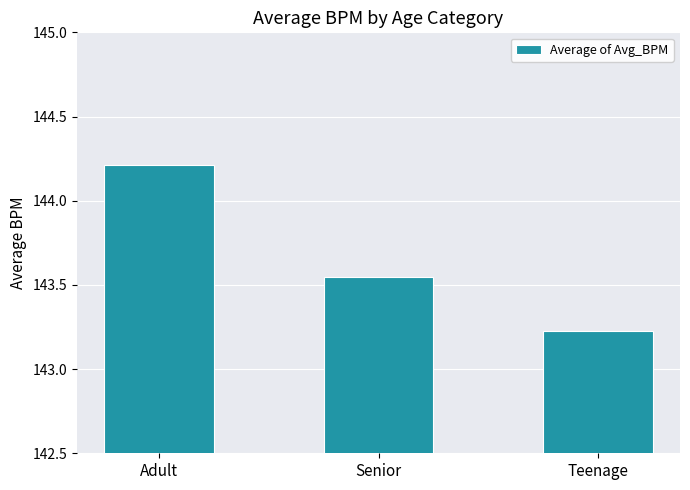

List the labels in order of value, largest first.

Adult, Senior, Teenage